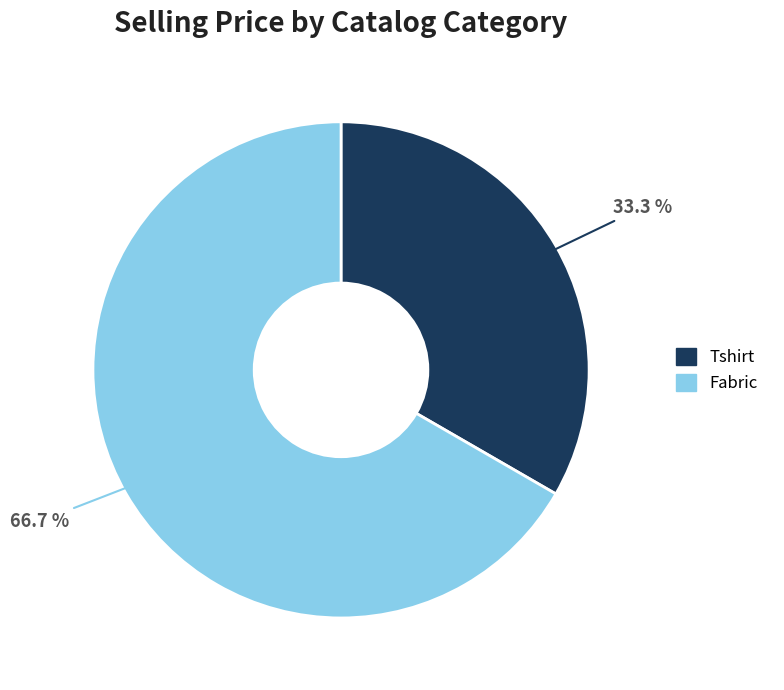

Which slice is the smallest?

Tshirt